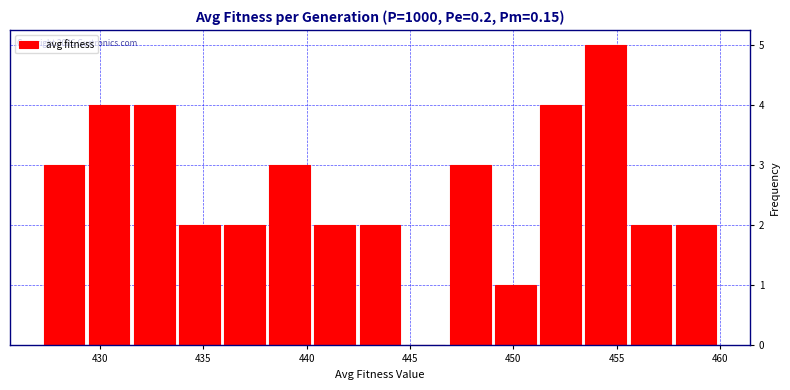

Over which range of the x-axis is the bar tallest?

453.5 to 455.5